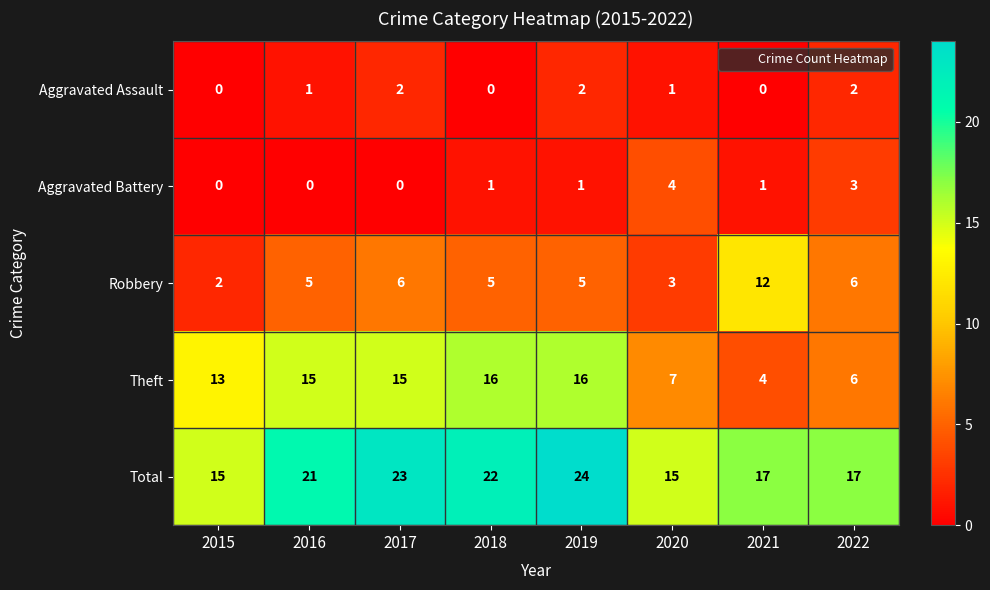

Which series has the widest spread of values?

Theft